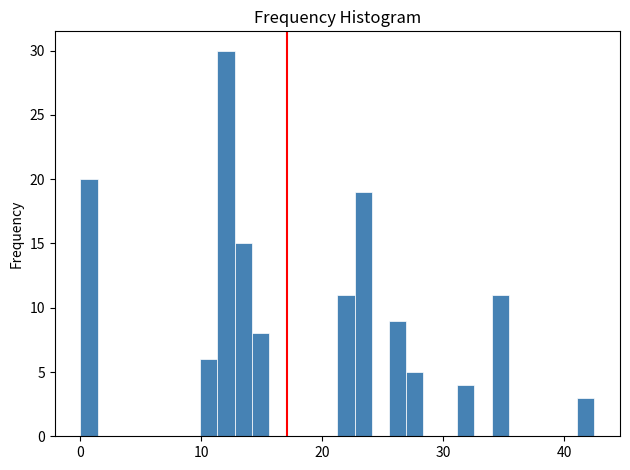

Around what value on the x-axis is the tallest bar? Give the approximate position of its centre, as read against the axis.

12